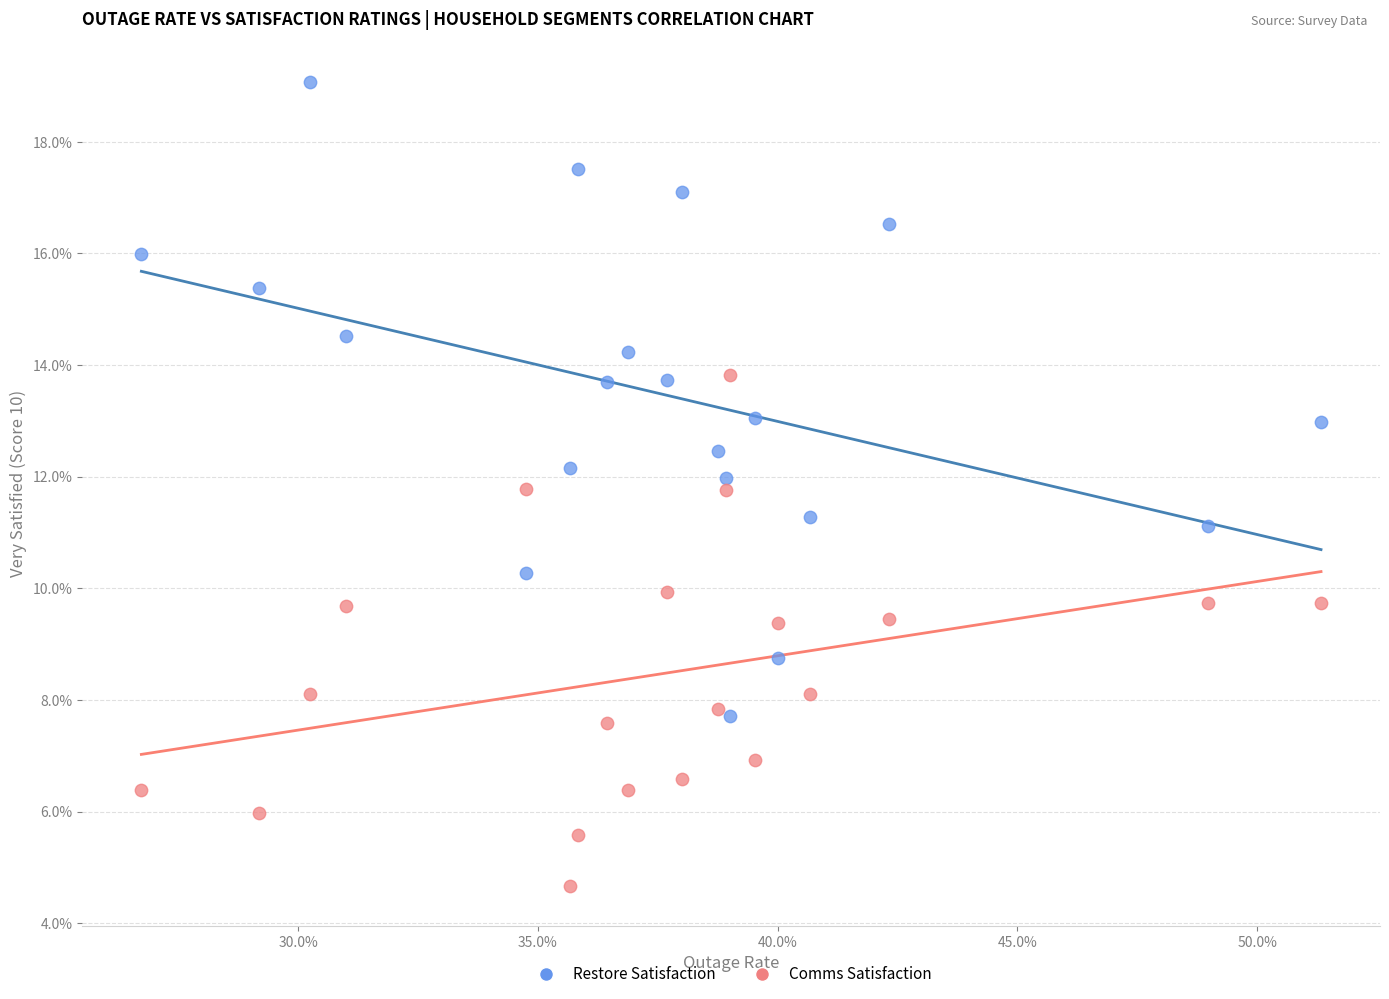

Which series reaches the maximum Y coordinate?

Restore Satisfaction